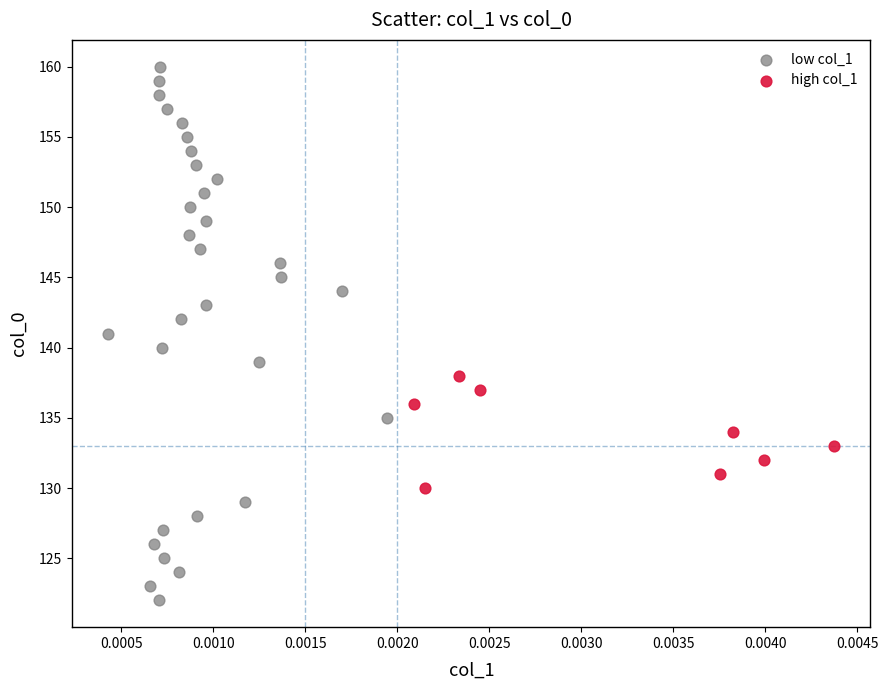

Which series has the largest Y range (max minus min)?

low col_1